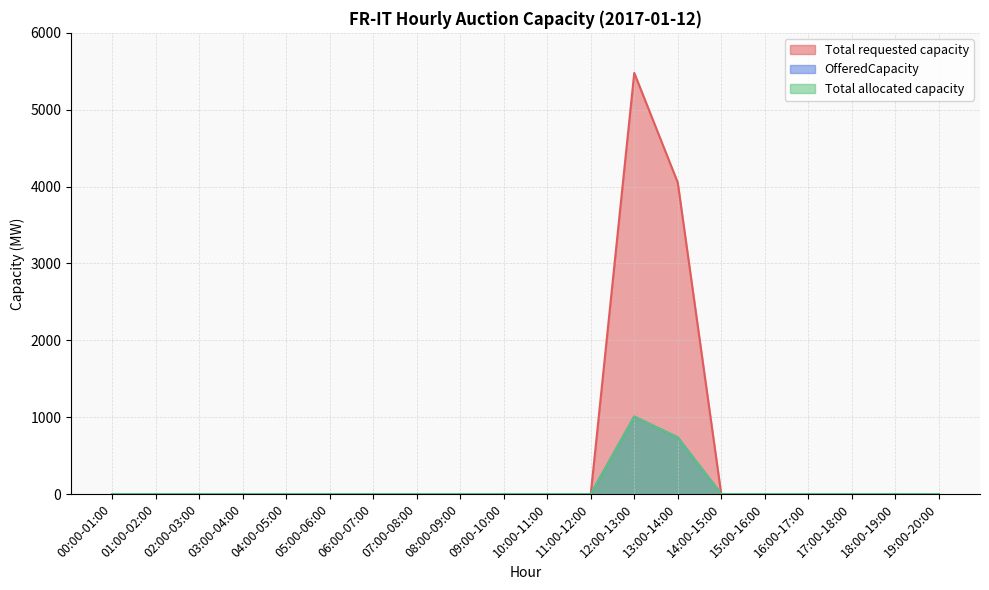

What is the difference between the maximum and minimum values in the Total requested capacity series?

5479